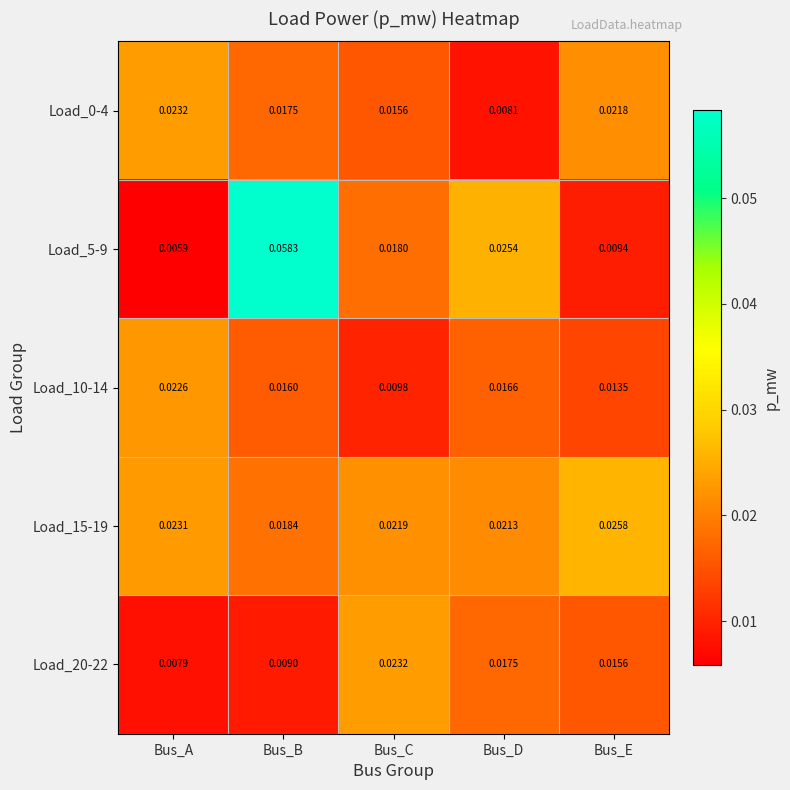

Rank the categories by Load_10-14 value from highest to lowest.

Bus_A, Bus_D, Bus_B, Bus_E, Bus_C